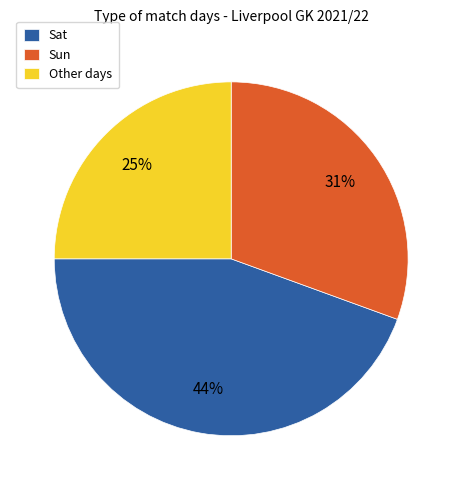

To the nearest percent, what is the combined percentage of Sun and Sat?

75%